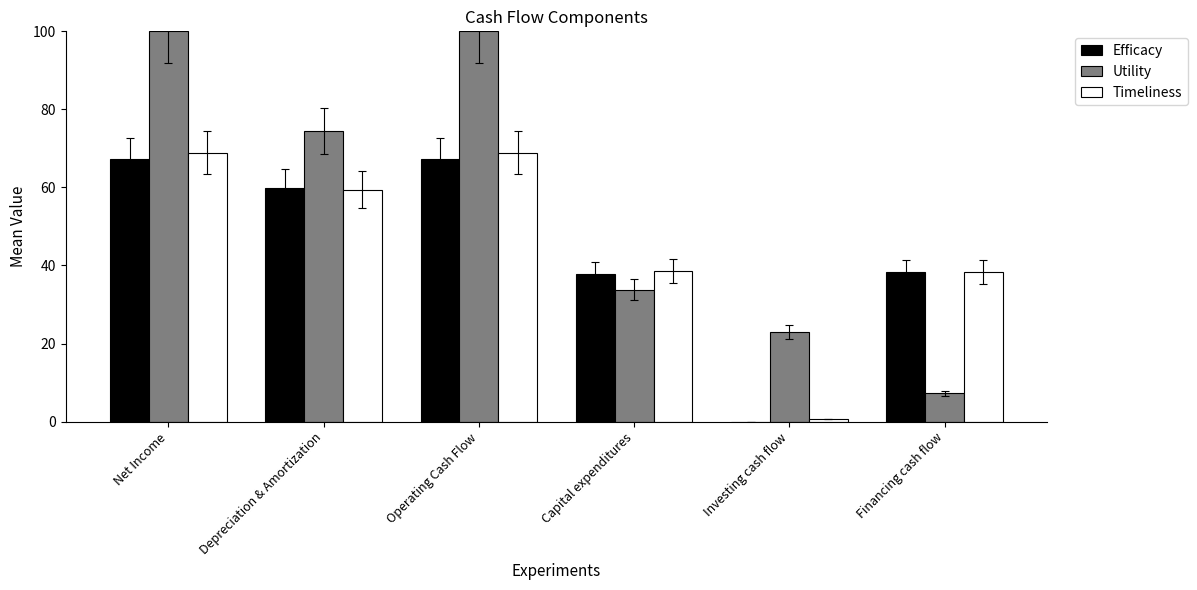

What value does the Timeliness series have at Operating Cash Flow?

68.9